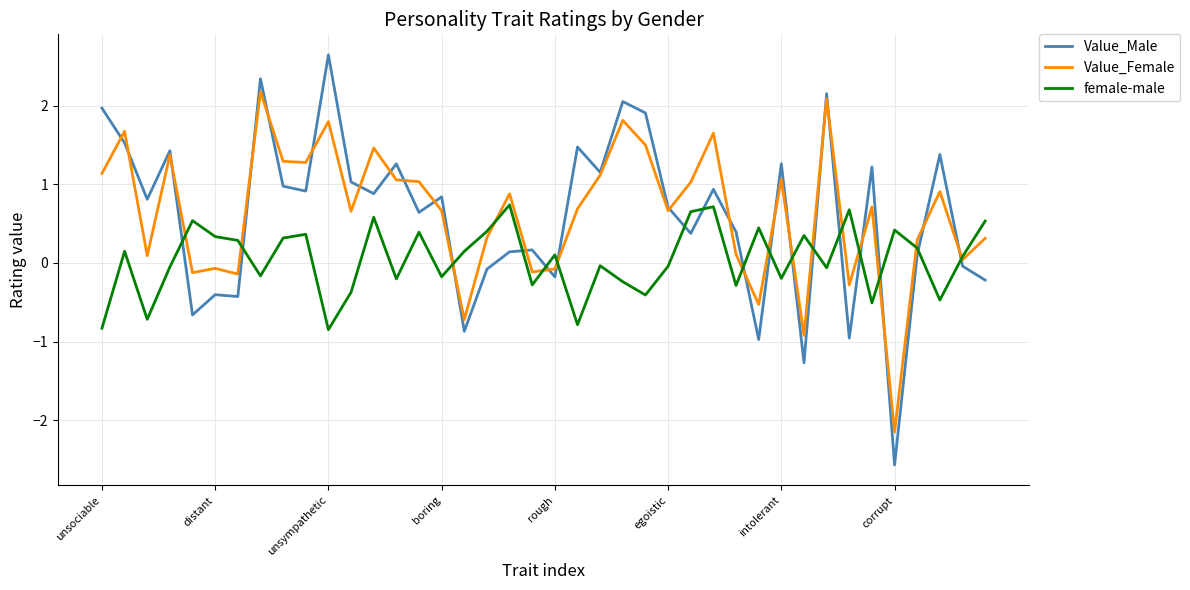

List the series in order of their peak value, lowest first.

female-male, Value_Female, Value_Male